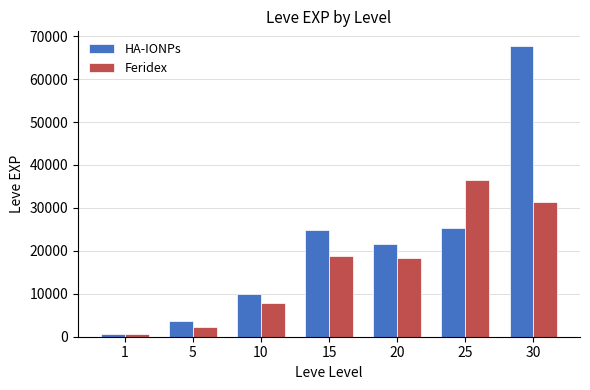

At which category does the chart reach its peak across all series?

30